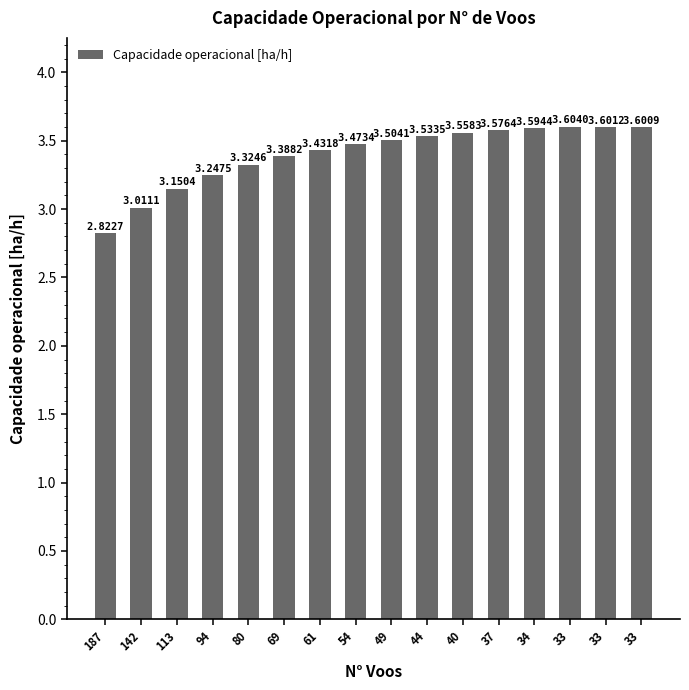

Is it true that the value at 94 is 4.3?

False